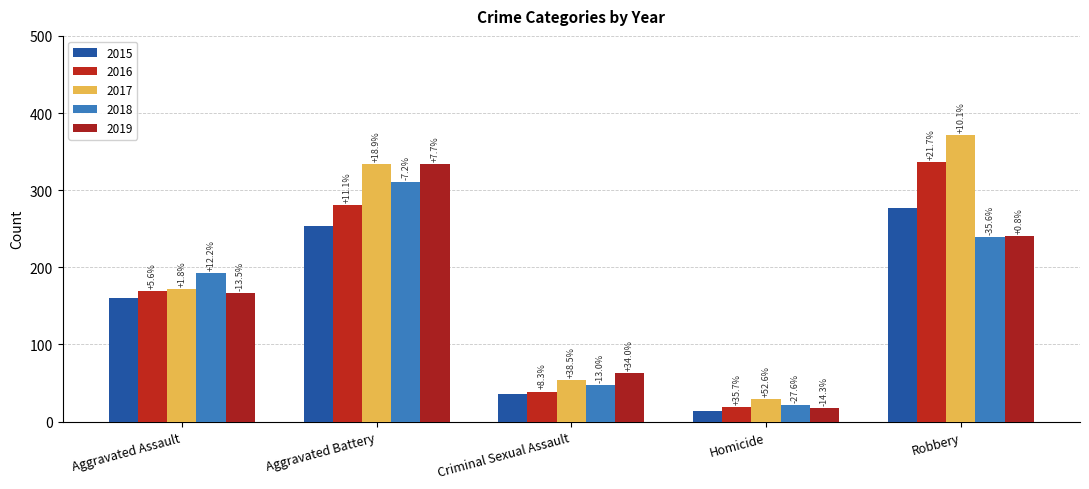

Where does the 2018 series first go above 193?

Aggravated Battery